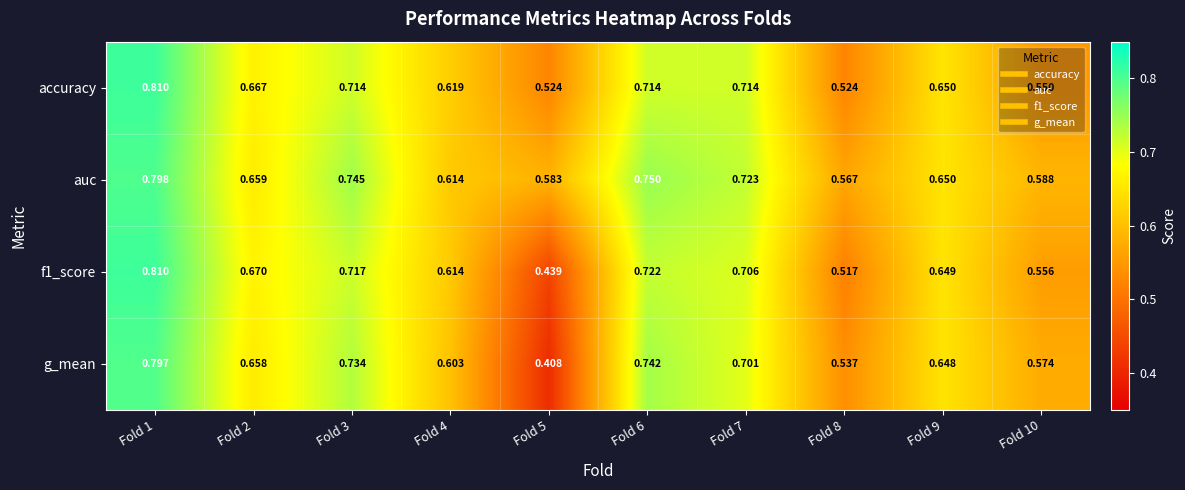

Is the value of g_mean at Fold 10 greater than the value of auc at Fold 5?

No